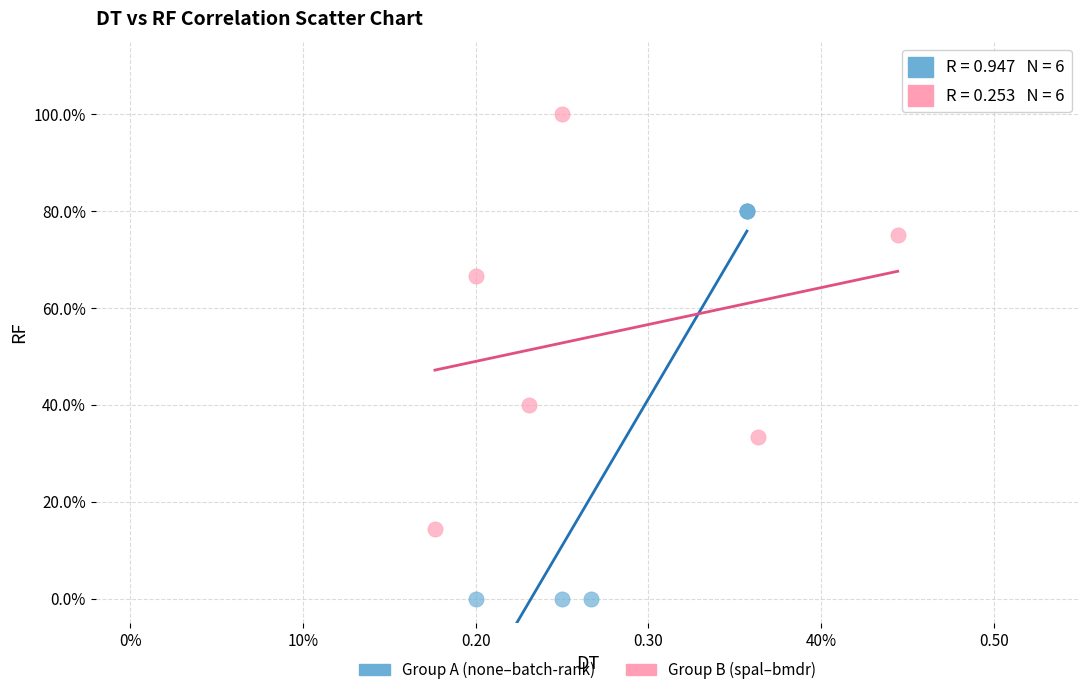

Which series reaches the maximum Y coordinate?

Group B (spal–bmdr)